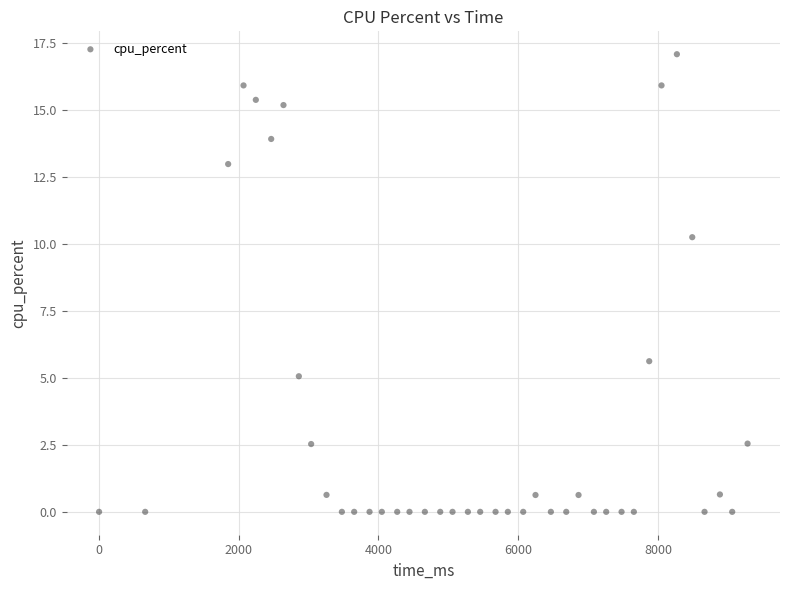

What is the range of Y values (max minus min)?

17.1